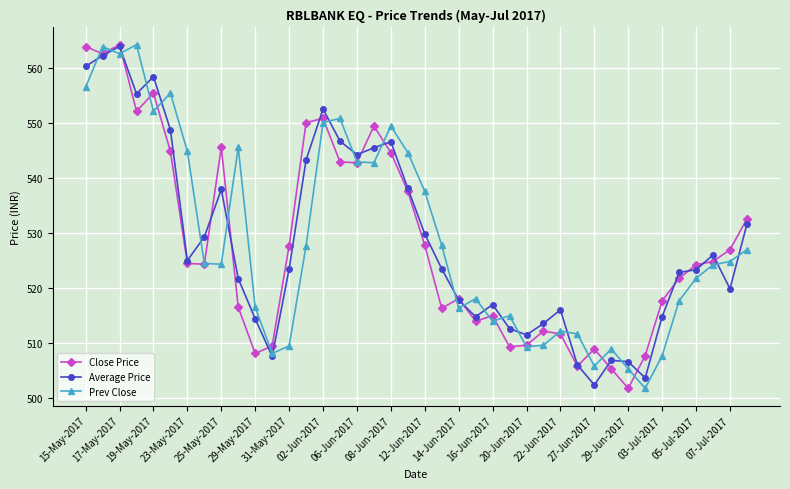

What is the minimum value shown in the chart?

501.8